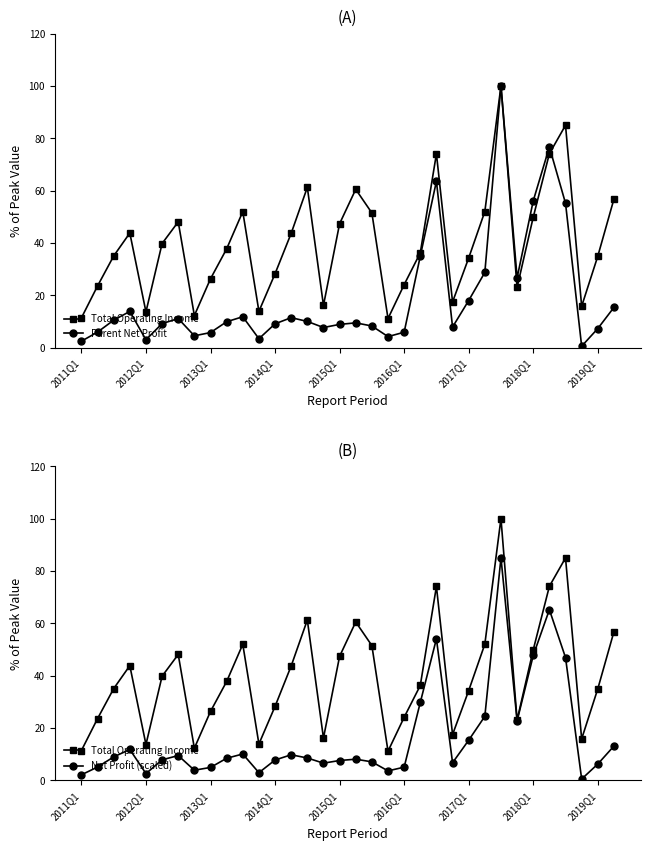

Does the chart display data point markers on the line(s)?

Yes